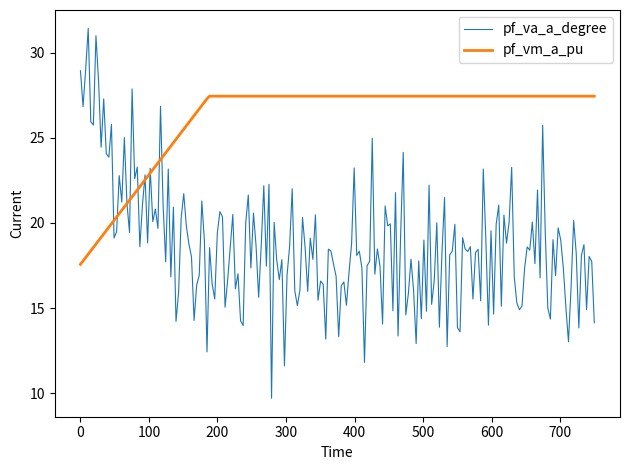

Which series has the largest total across all categories?

pf_vm_a_pu